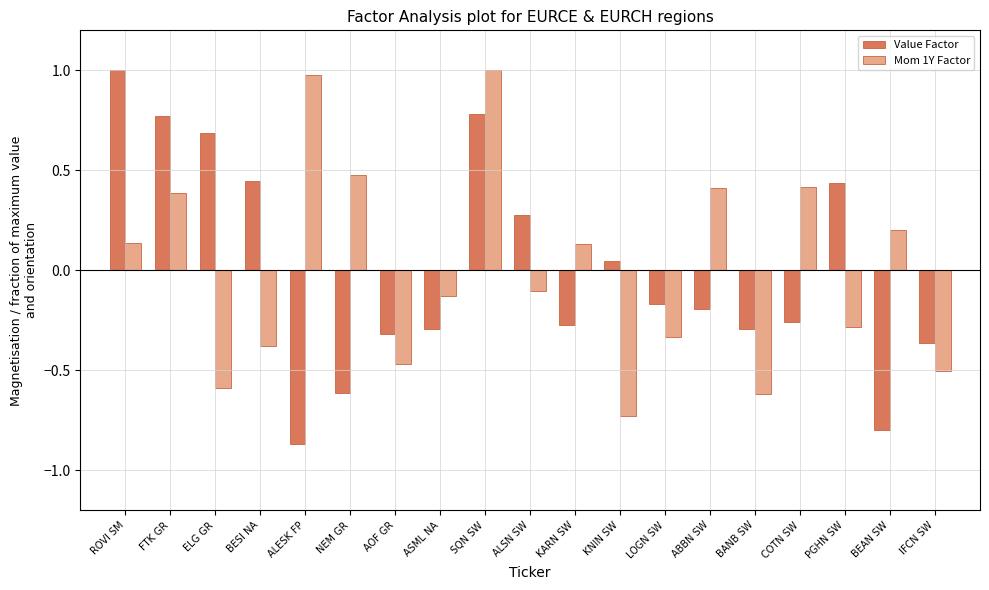

Which label corresponds to the smallest value in the chart?

ALESK FP